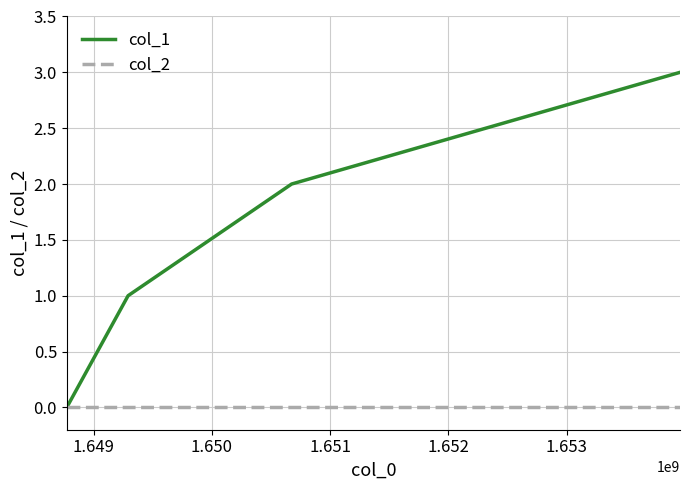

Reading right to left, what are all the values shown in this chart?

col_1: 3	2	1	0
col_2: 0	0	0	0